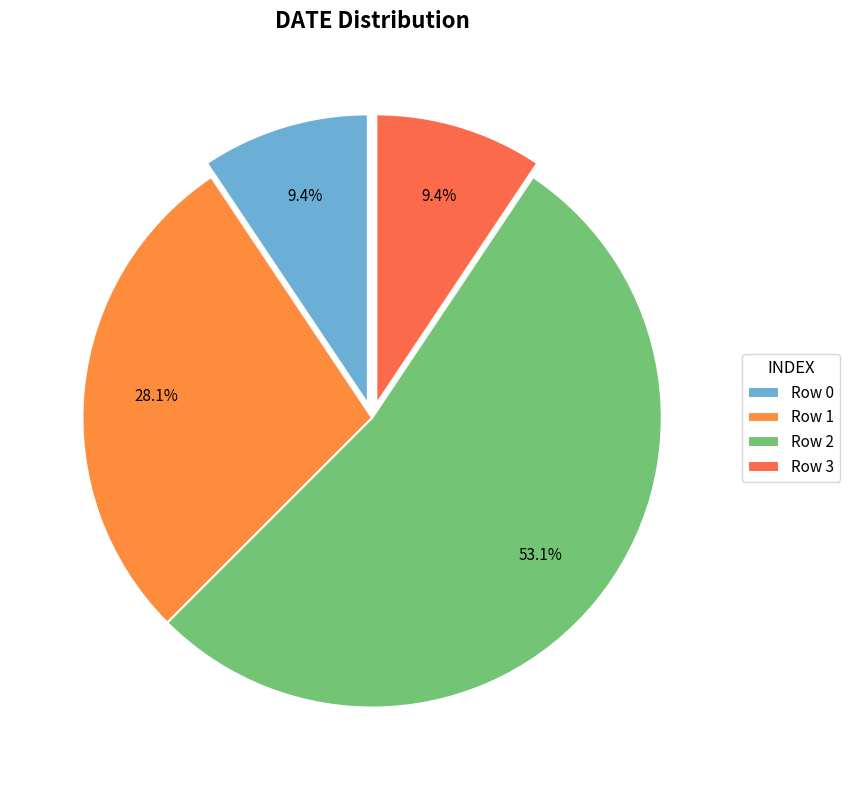

Is it true that Row 3 is 9% of the pie?

True